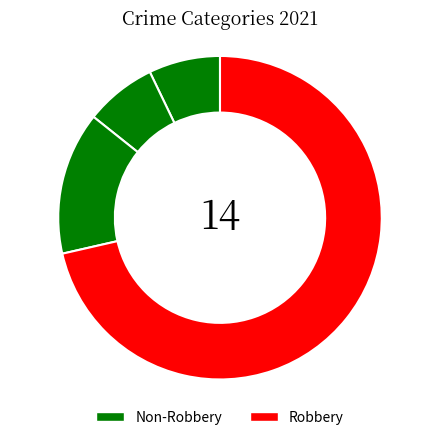

How many slices are in this pie chart?

4